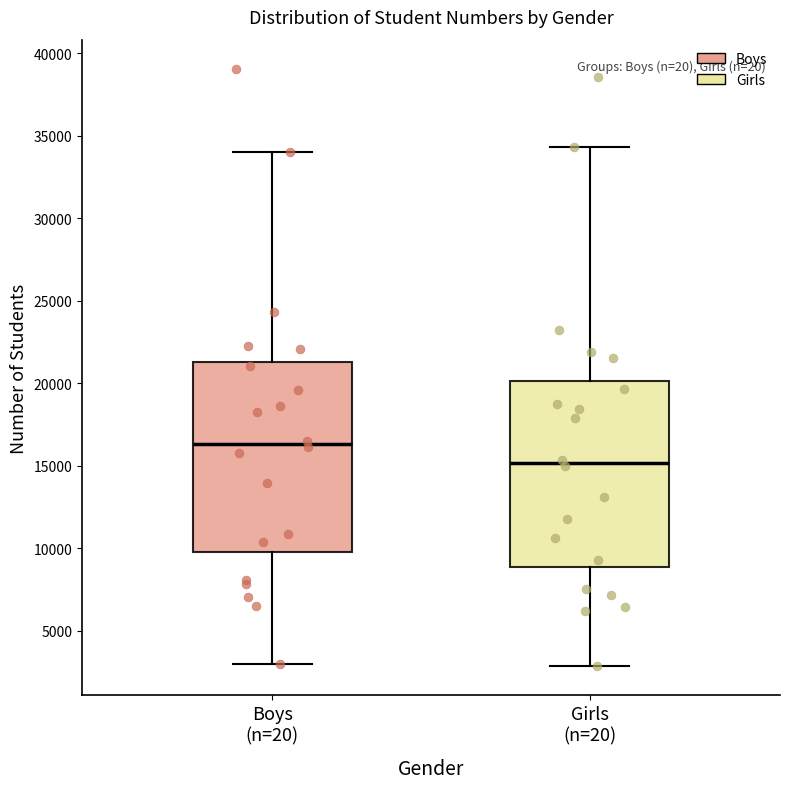

Reading left to right, transcribe this box plot: for each box, give where its median line is, the range the box spans, and where its two whiskers end, as read against the y-axis. The values are not printed on the chart, so give them approximately, as read against the axis.

Boys (n=20): median 16500, box 10000 to 21500, whiskers 3000 to 34000
Girls (n=20): median 15000, box 9000 to 20000, whiskers 3000 to 34500